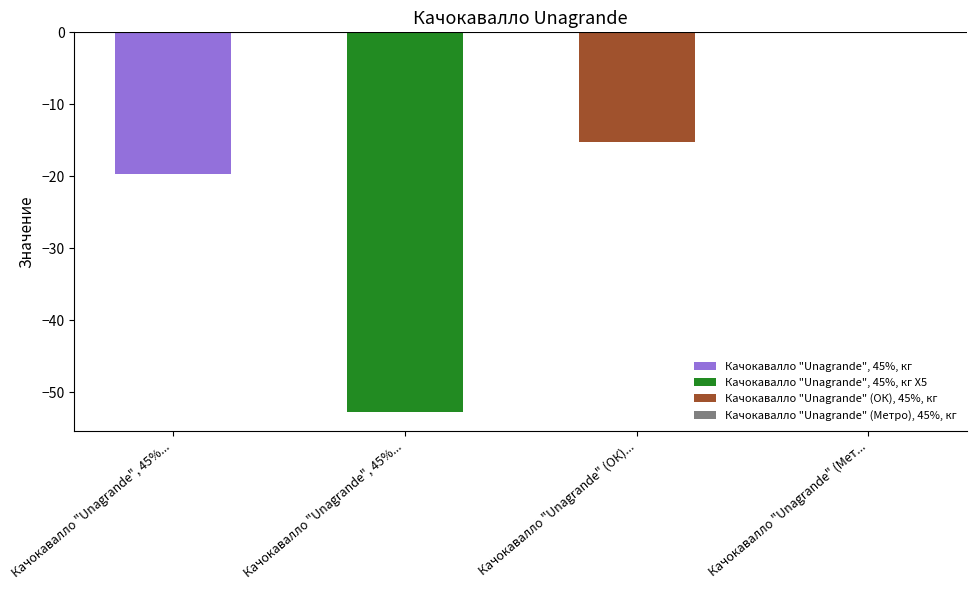

What is the change in value from Качокавалло "Unagrande" (ОК), 45%, кг to Качокавалло "Unagrande" (Метро), 45%, кг?

+15.3